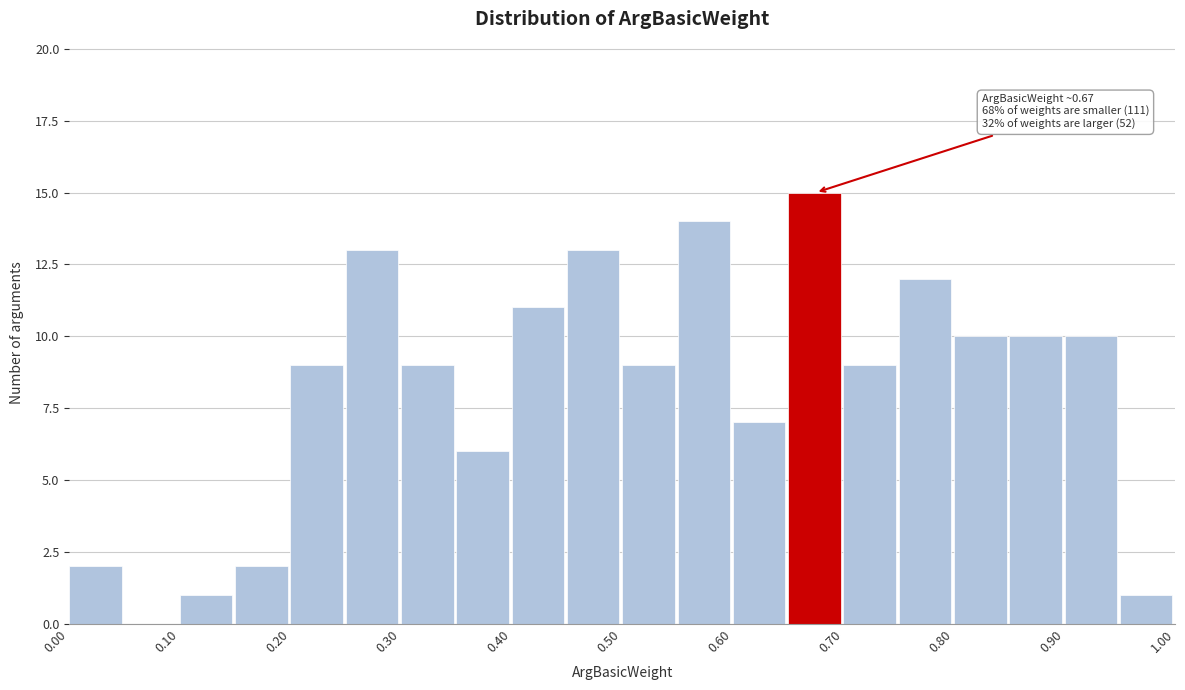

Over which range of the x-axis is the bar tallest?

0.65 to 0.70